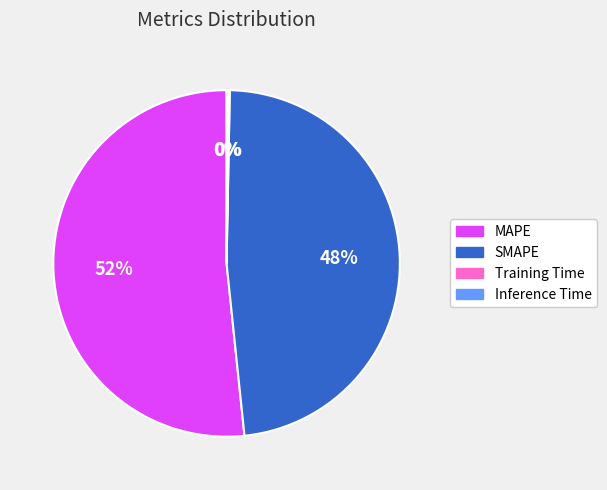

Which slice is the largest?

MAPE